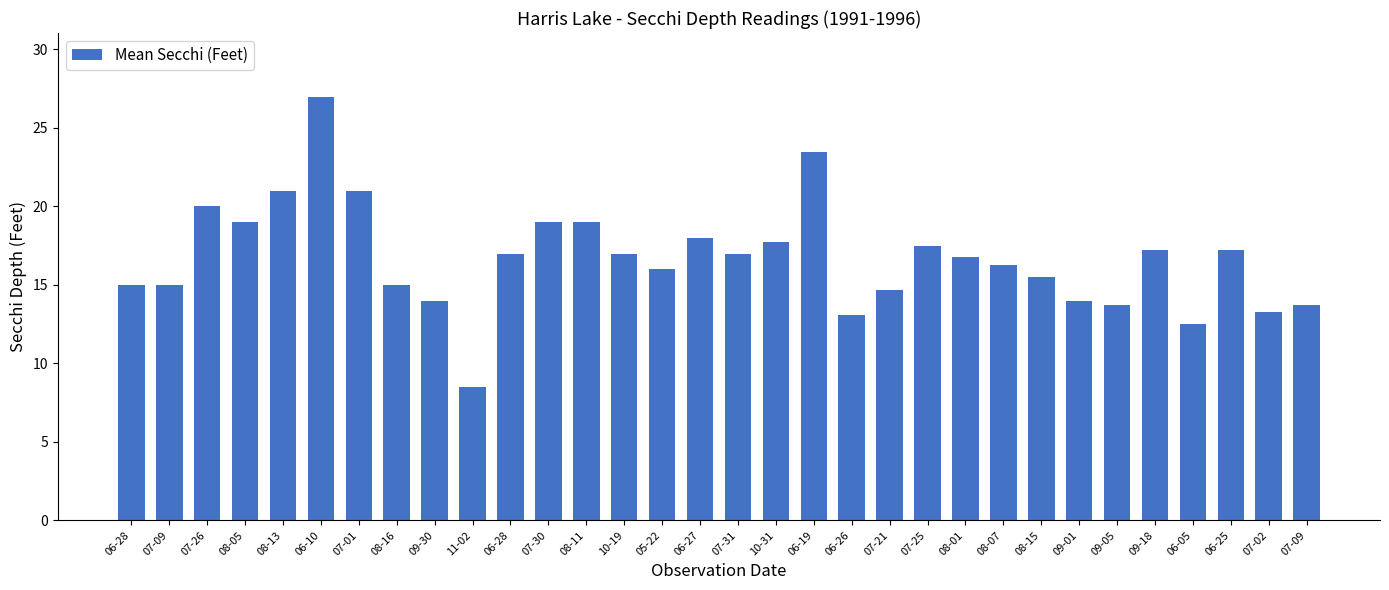

Are the bars horizontal?

No